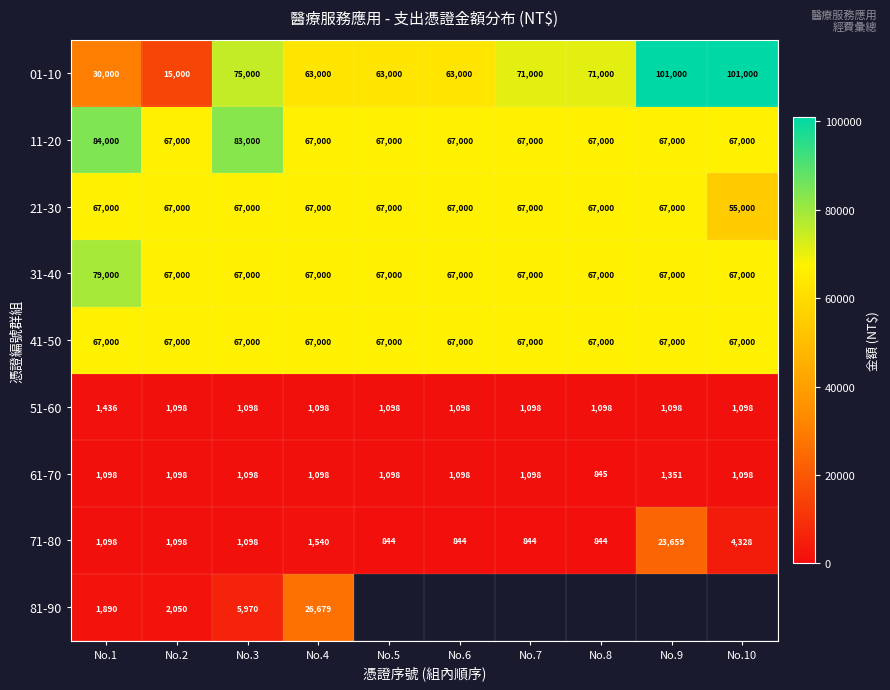

Is the value of 71-80 at No.4 greater than the value of 21-30 at No.5?

No